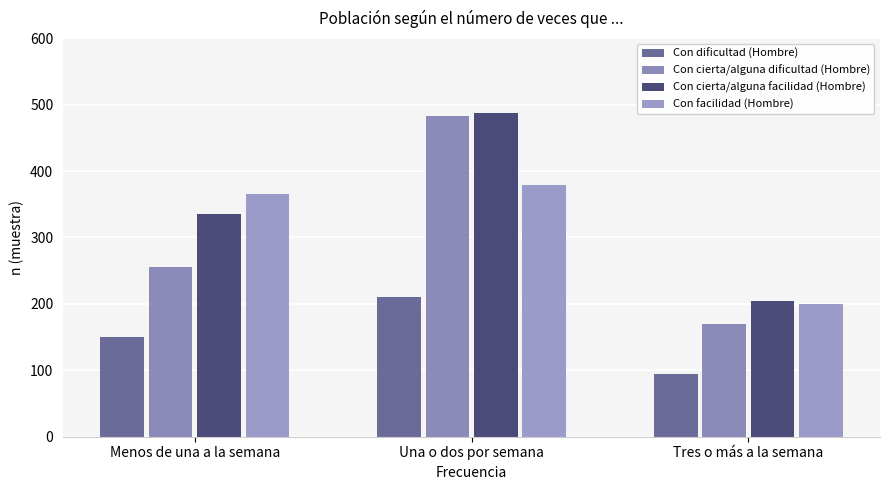

List the labels in order of Con cierta/alguna dificultad (Hombre) value, smallest first.

Tres o más a la semana, Menos de una a la semana, Una o dos por semana